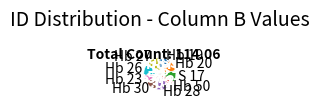

Which has a higher value, S 17 or Hb 28?

Hb 28